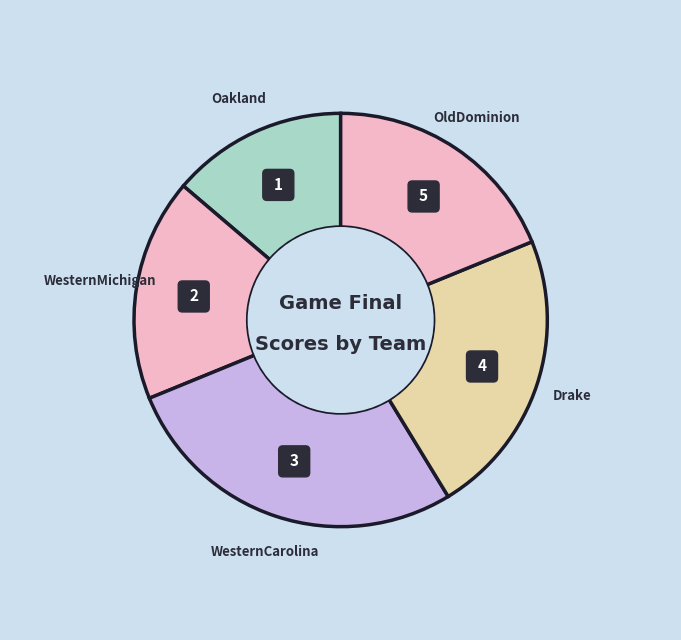

Rank the categories by value from lowest to highest.

Oakland, WesternMichigan, OldDominion, Drake, WesternCarolina